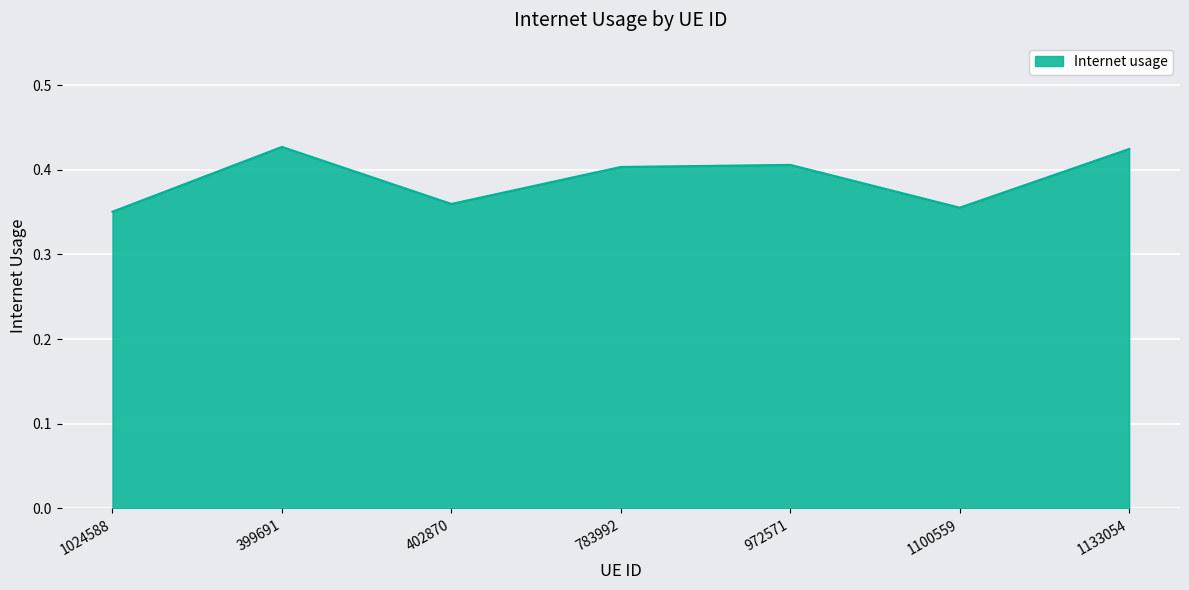

At which category does the chart reach its minimum across all series?

1024588